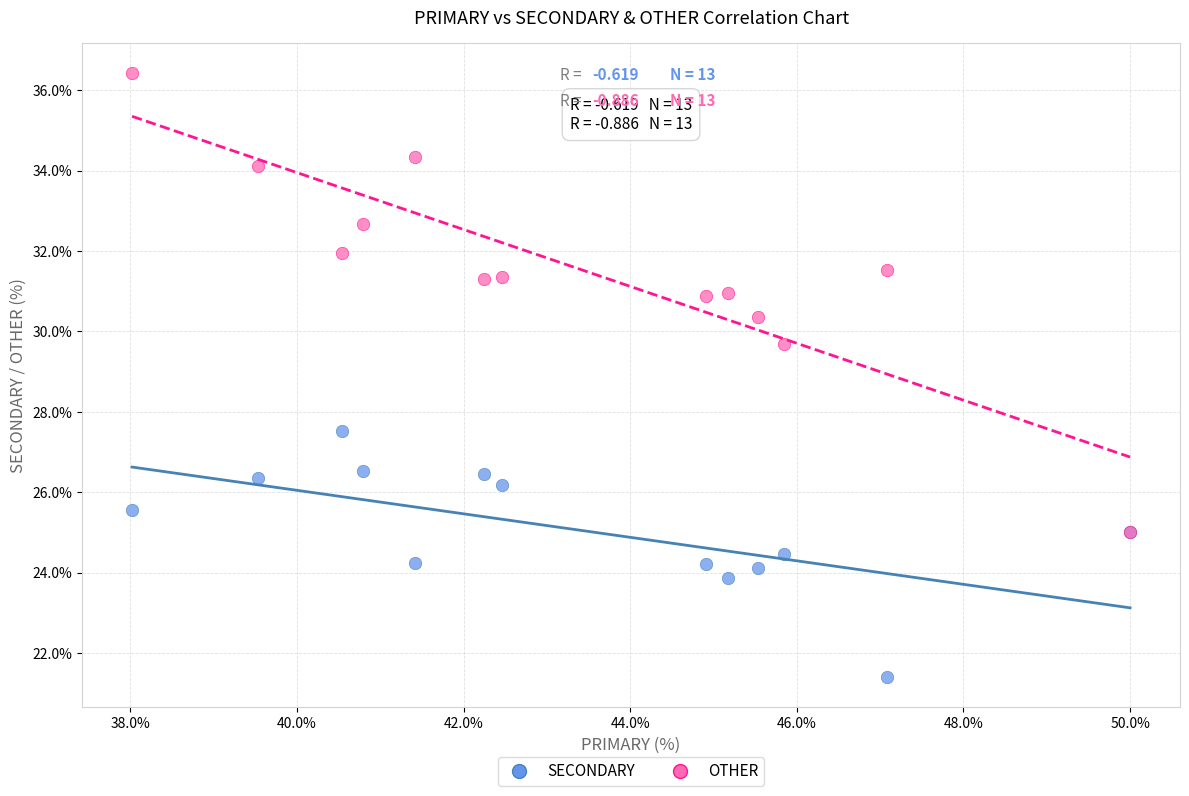

Across all series, what Y value is closest to 28?

27.5